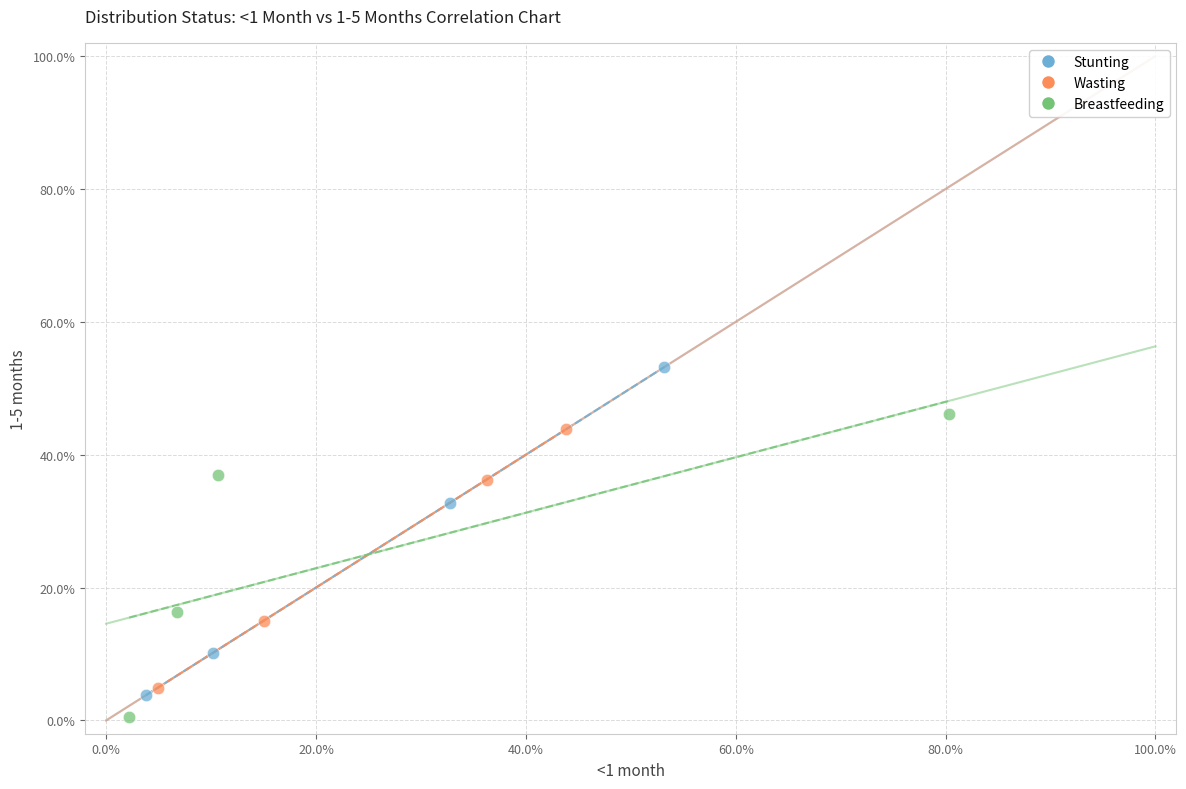

Which series reaches the maximum Y coordinate?

Stunting